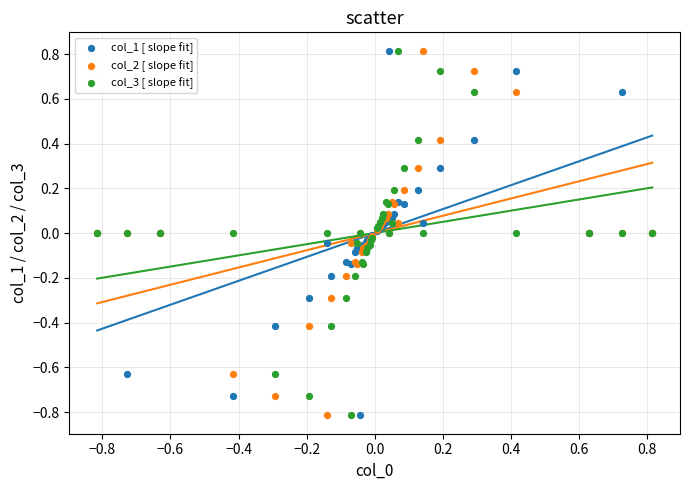

What is the X range (max minus min) for the scatter plot?

1.6